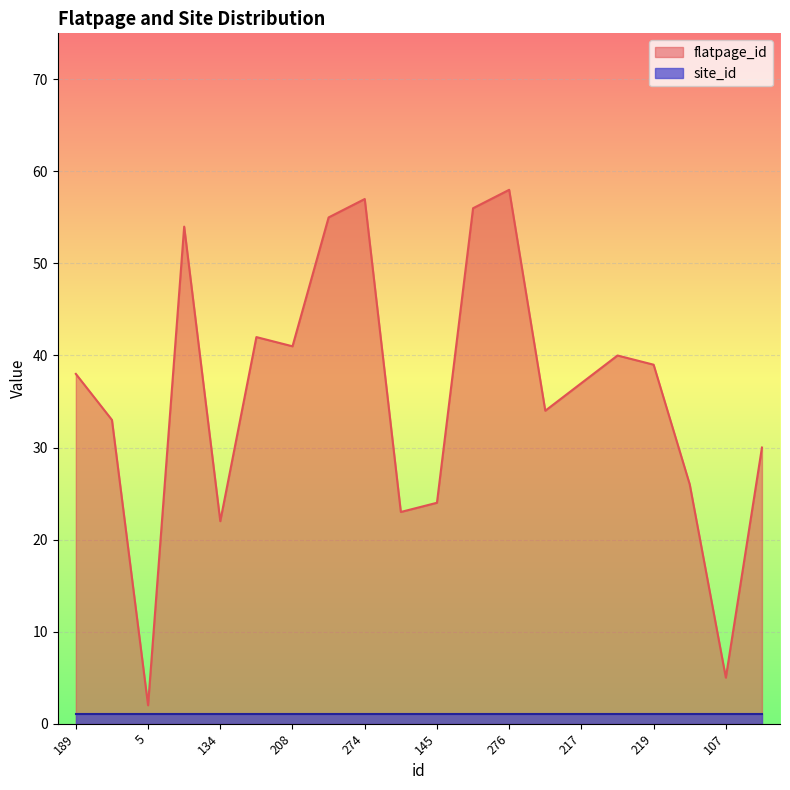

Count the number of values greater than 38.

9